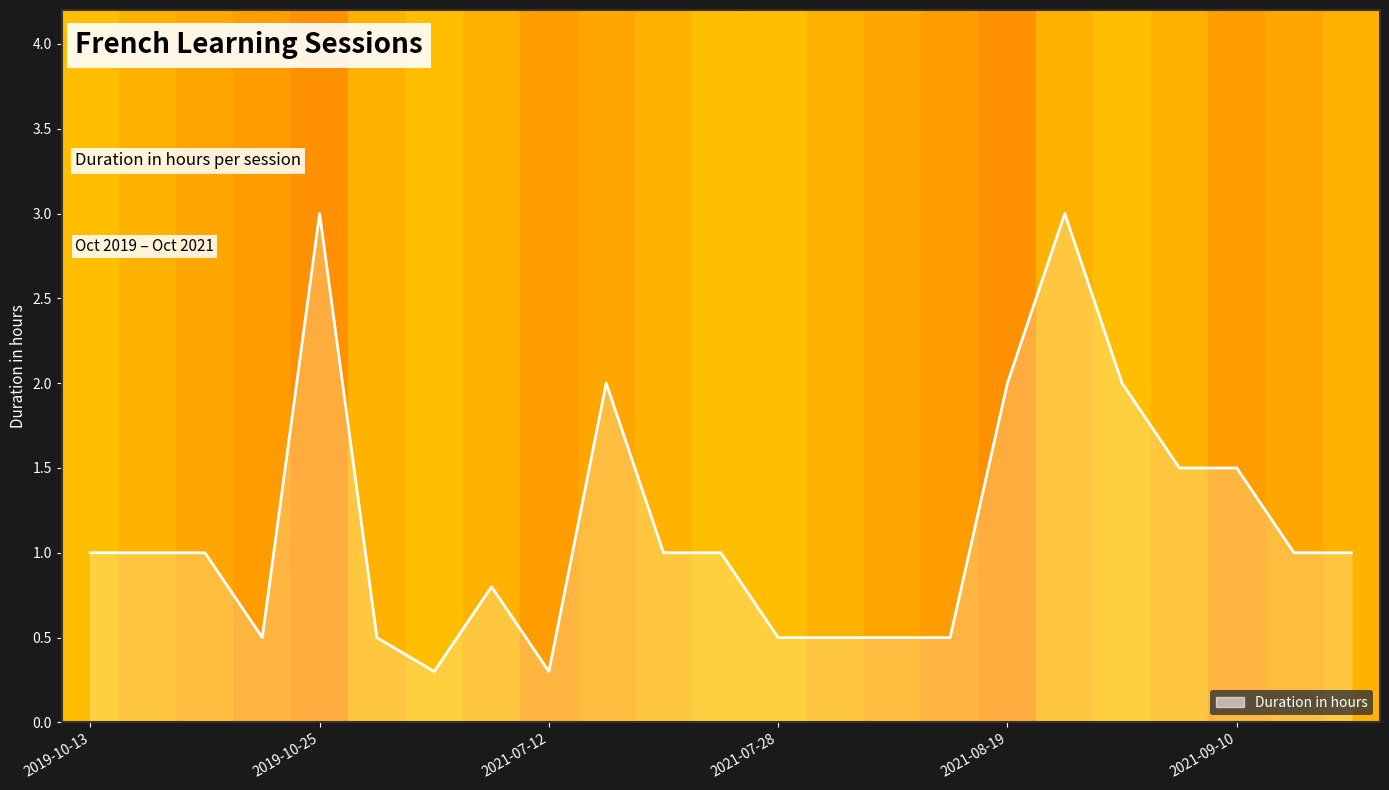

What is the smallest value displayed?

0.3